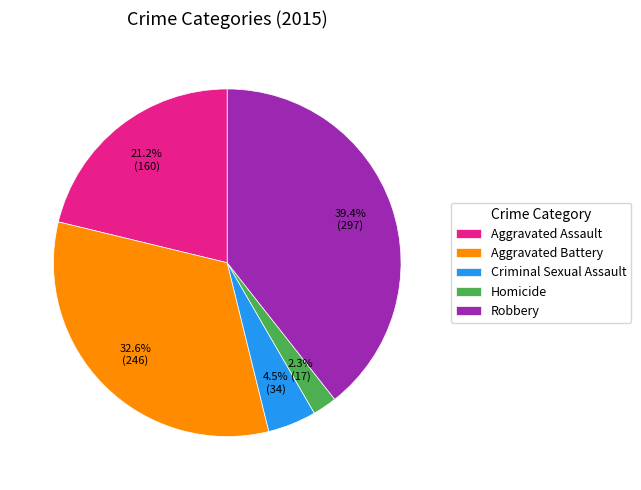

To the nearest percent, what is the combined percentage of Criminal Sexual Assault and Aggravated Battery?

37%